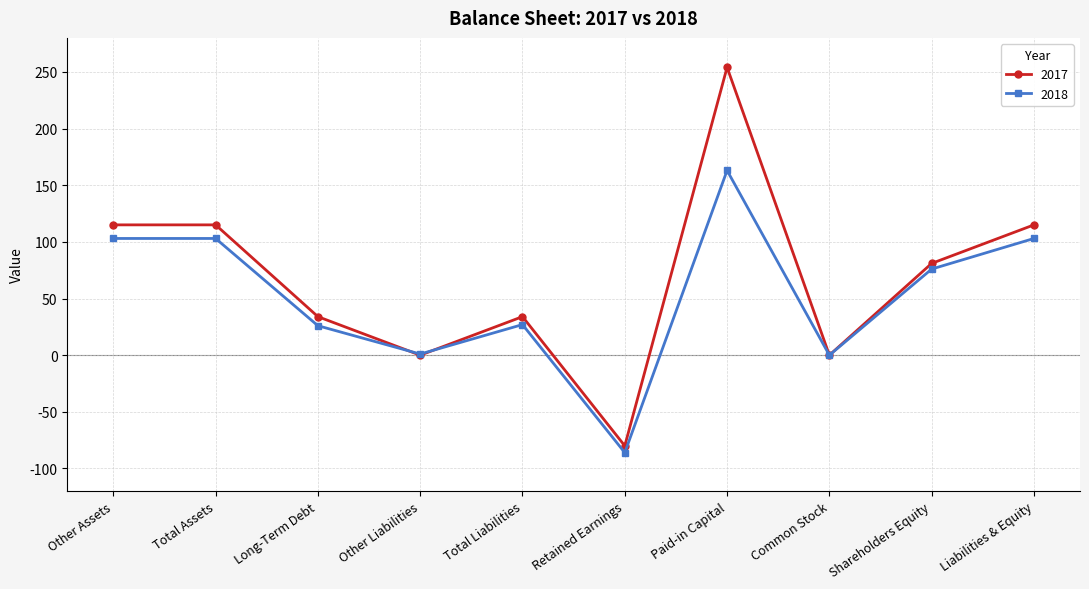

What is the label of the 1st point from the right?

Liabilities & Equity